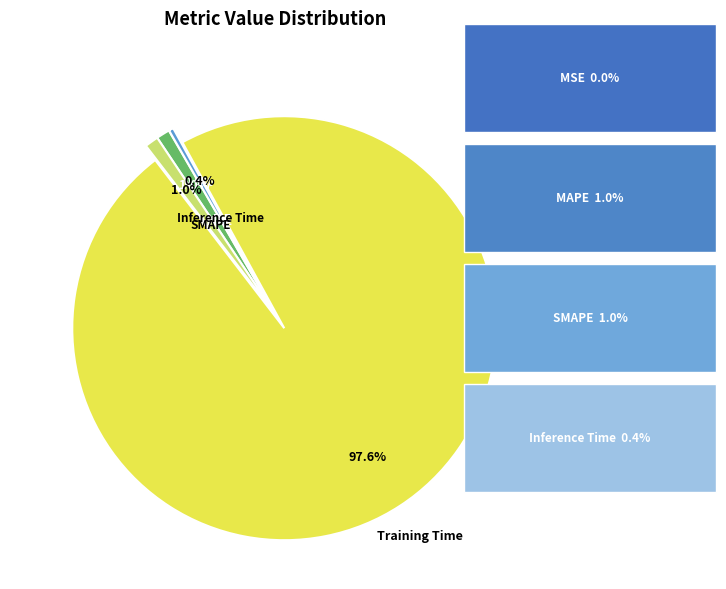

What is the majority slice?

Training Time